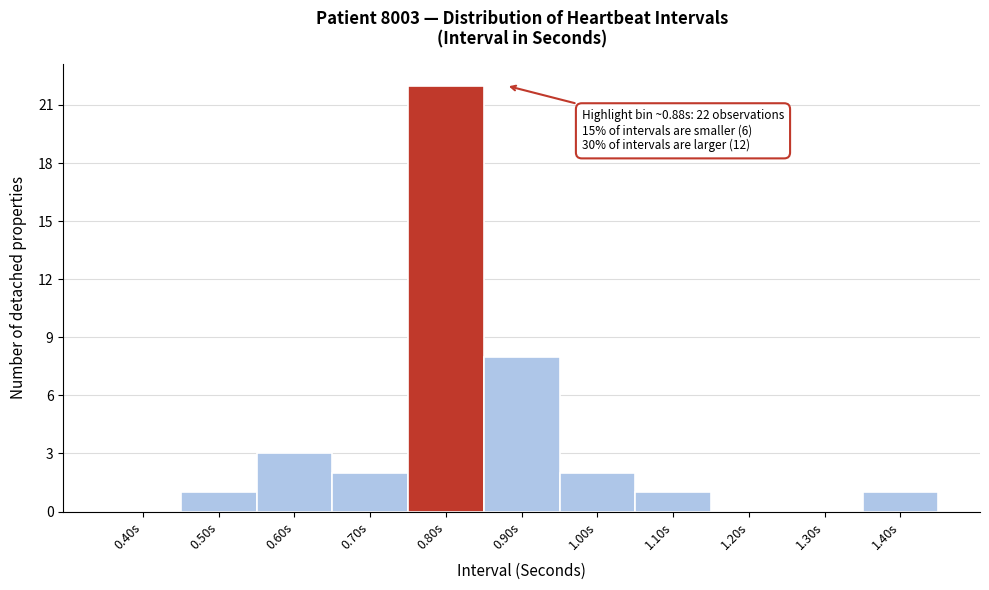

Reading left to right, extract all data points from this chart.

0.40s=0	0.50s=1	0.60s=3	0.70s=2	0.80s=22	0.90s=8	1.00s=2	1.10s=1	1.20s=0	1.30s=0	1.40s=1